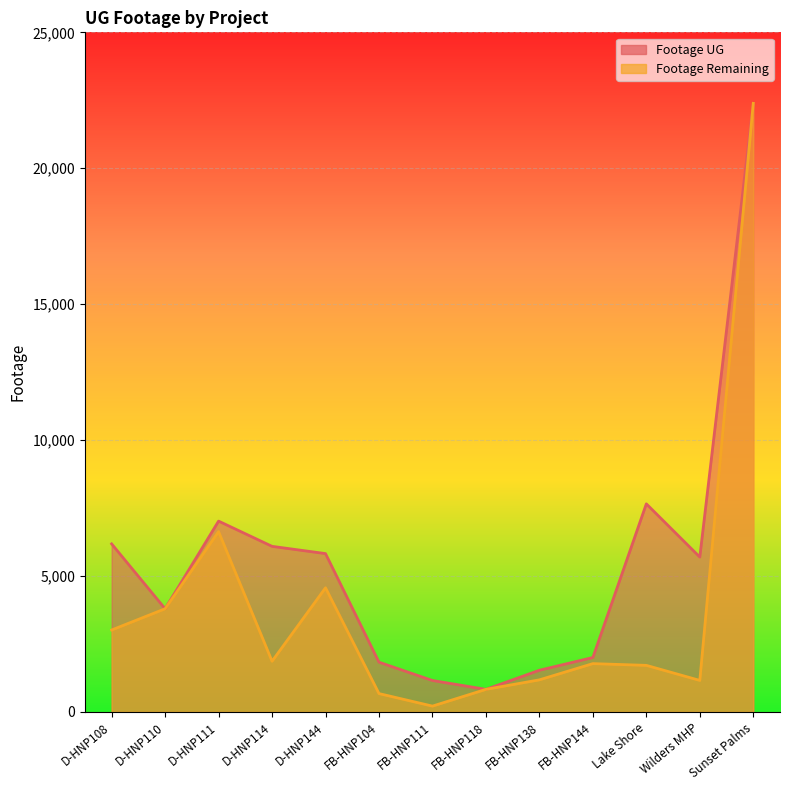

Which has a higher value, FB-HNP144 or D-HNP144?

D-HNP144